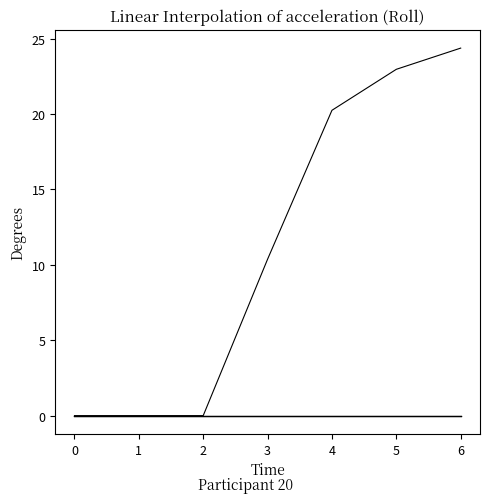

Does the chart have visible grid lines?

No